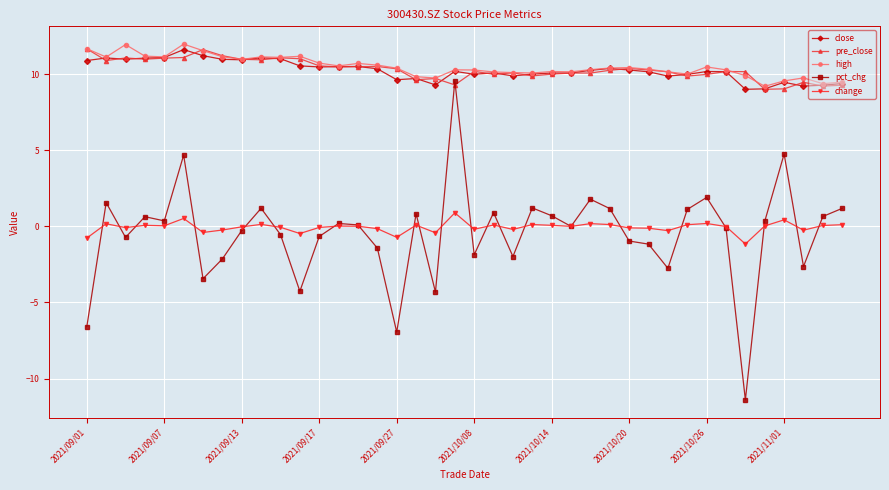

What is the greatest value displayed?

12.0